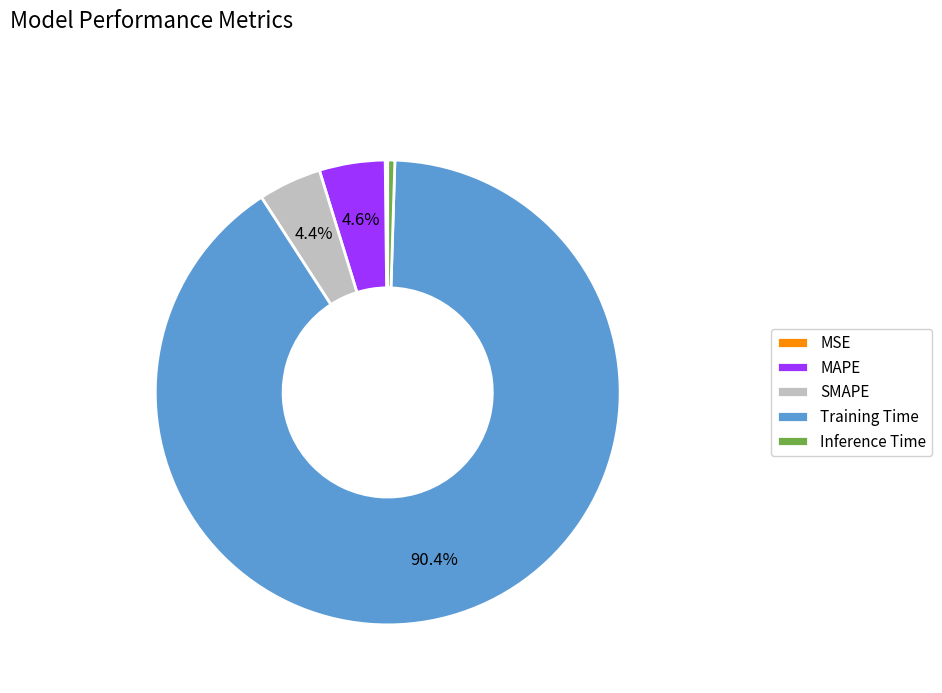

Which slice is the largest?

Training Time